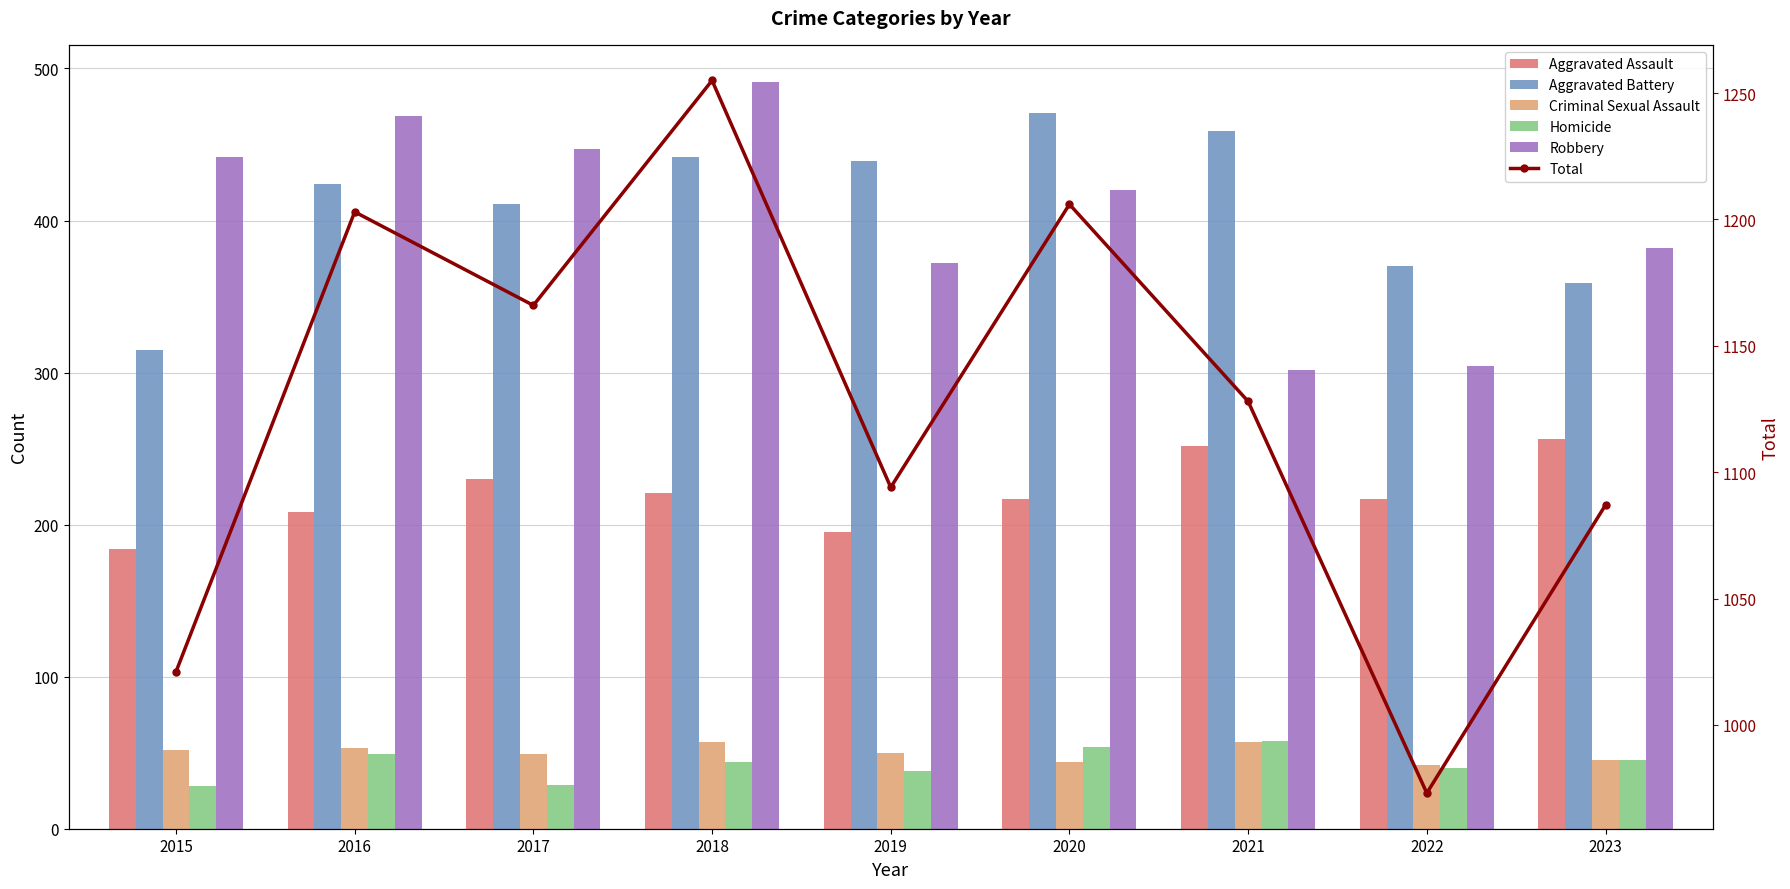

How many groups of bars are there?

9